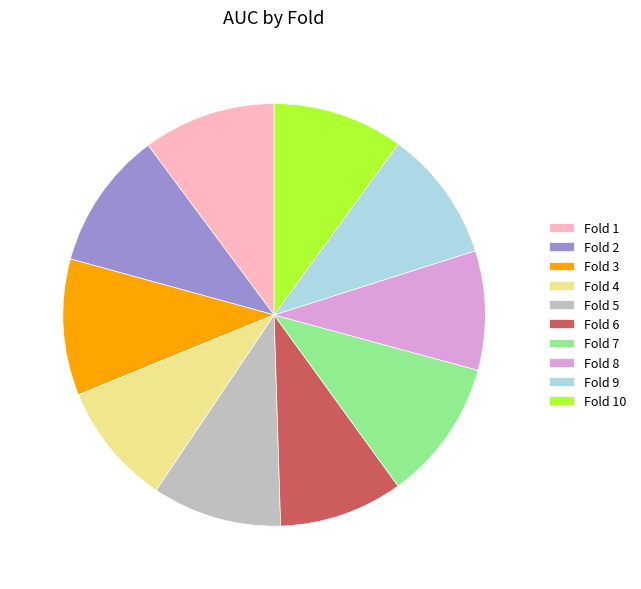

How many segments does this pie chart have?

10